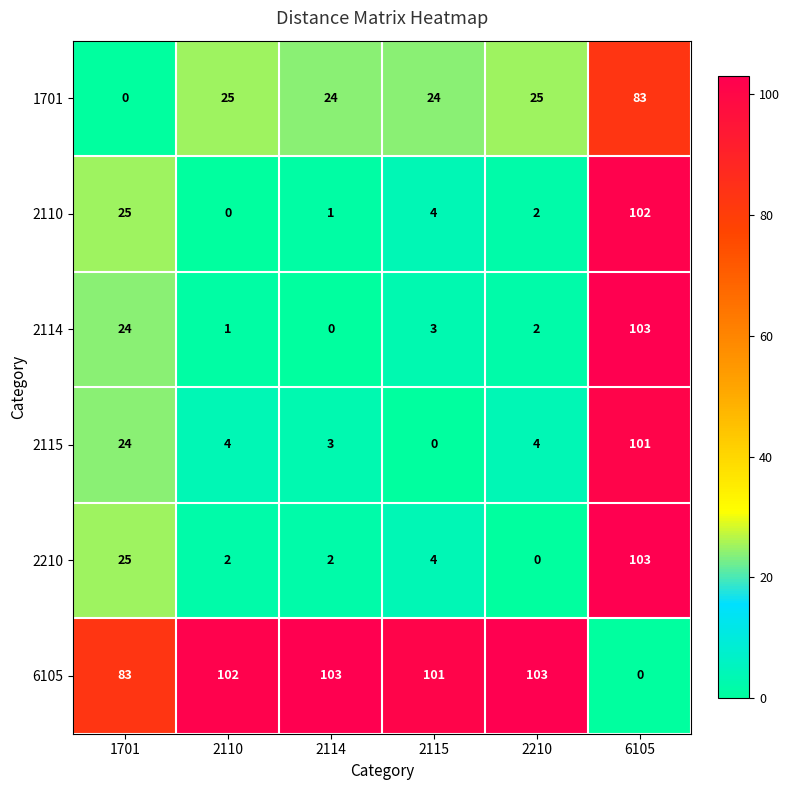

How many values in 2114 are above zero?

5